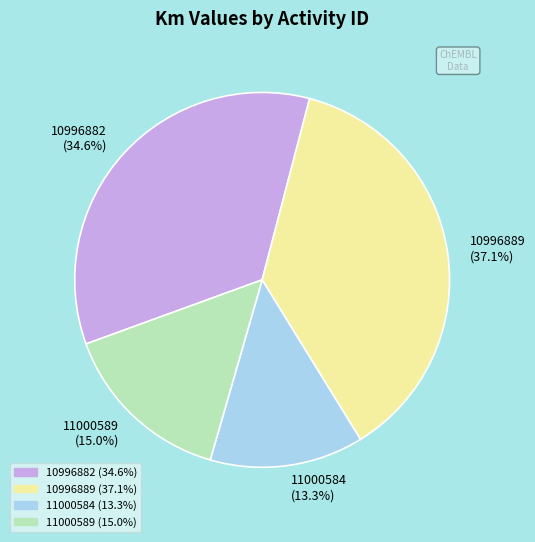

How many segments does this pie chart have?

4